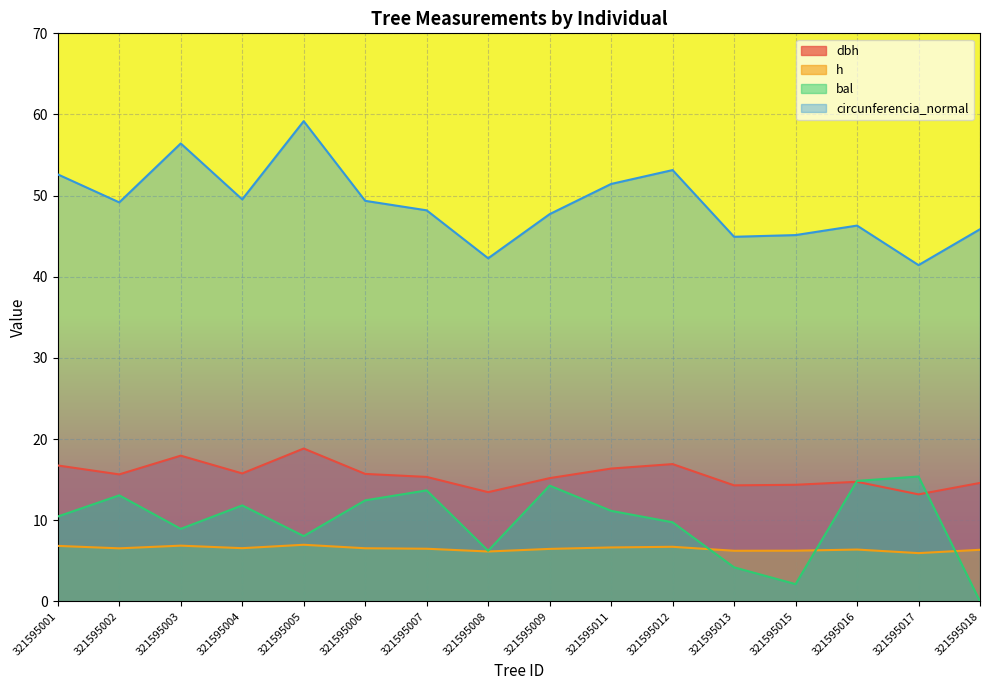

Which category has the highest value in the bal series?

321595017